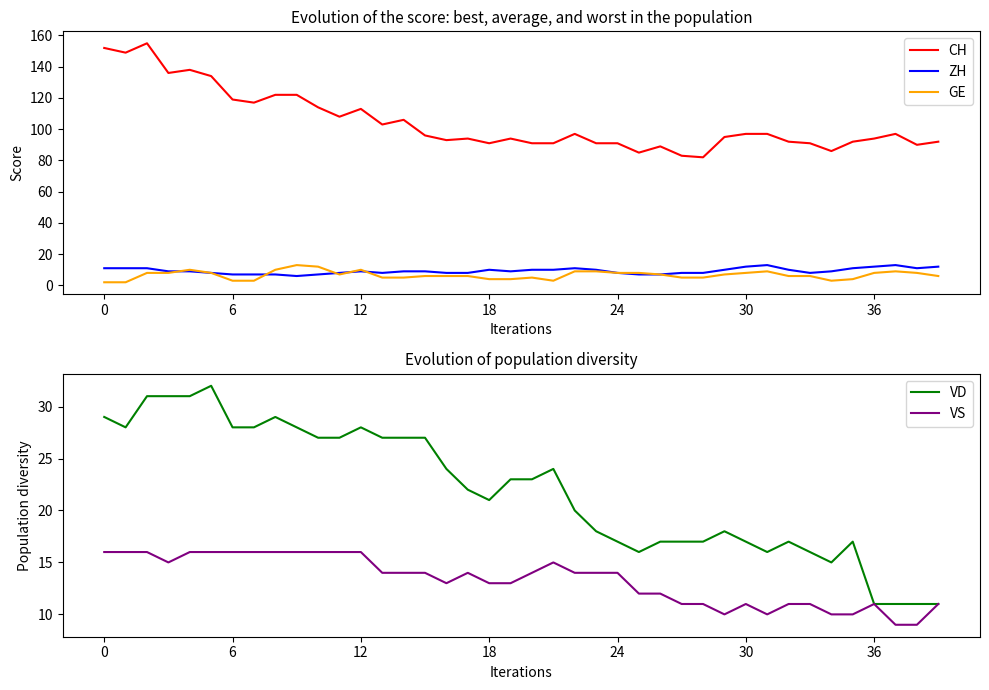

True or false: CH and ZH intersect in this chart.

False